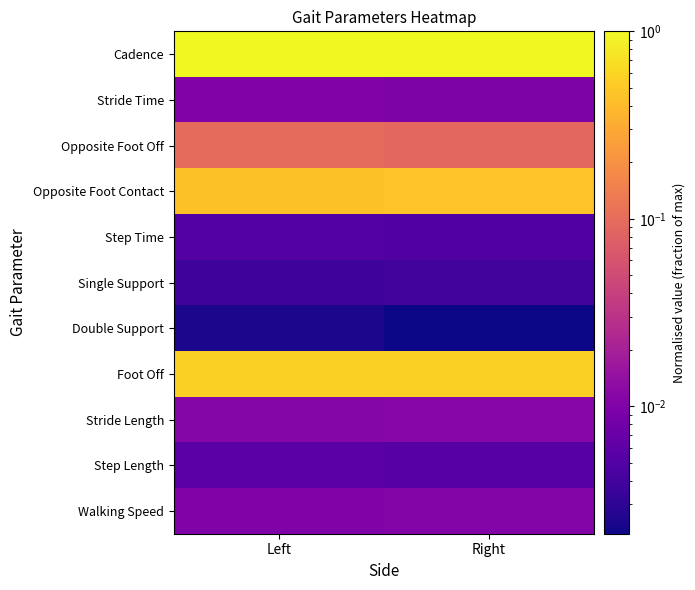

What is the spread (max minus min) of values at Right?

1.0